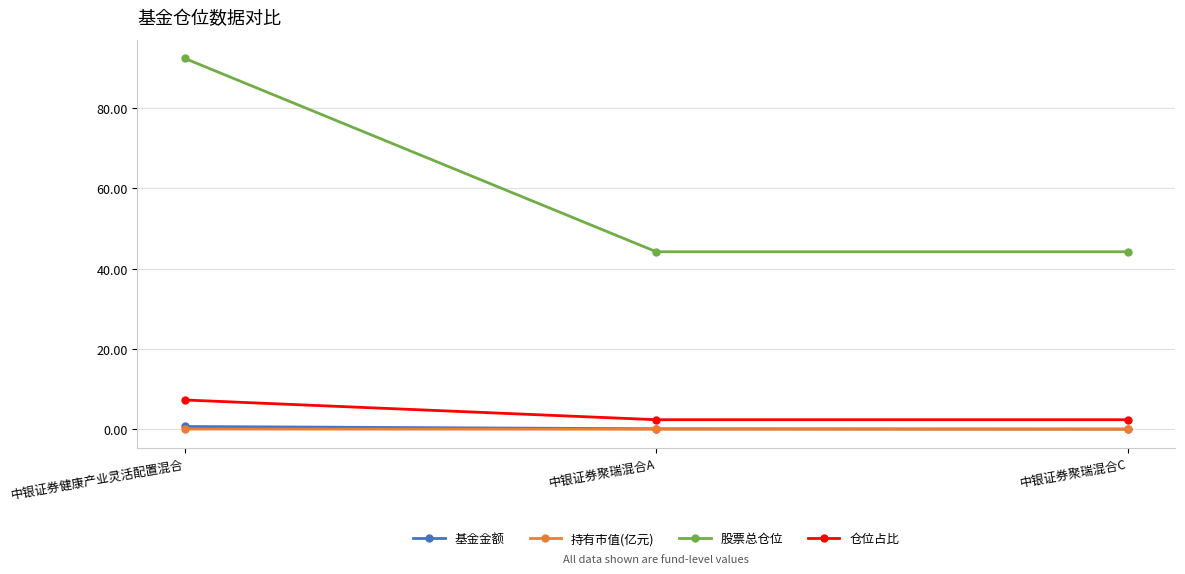

Does the chart display data point markers on the line(s)?

Yes